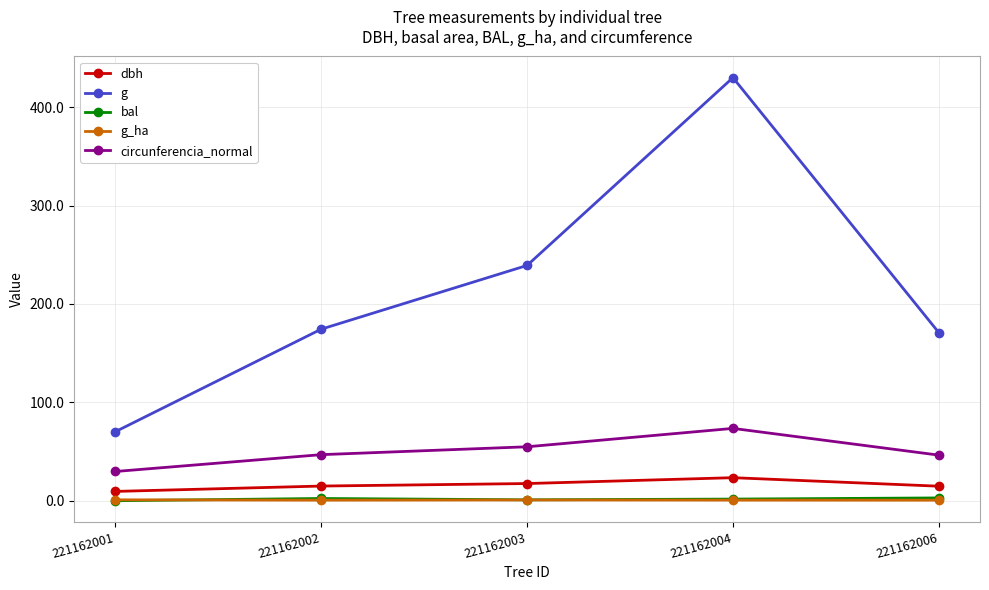

What is the difference between the g values at 221162001 and 221162002?

104.2